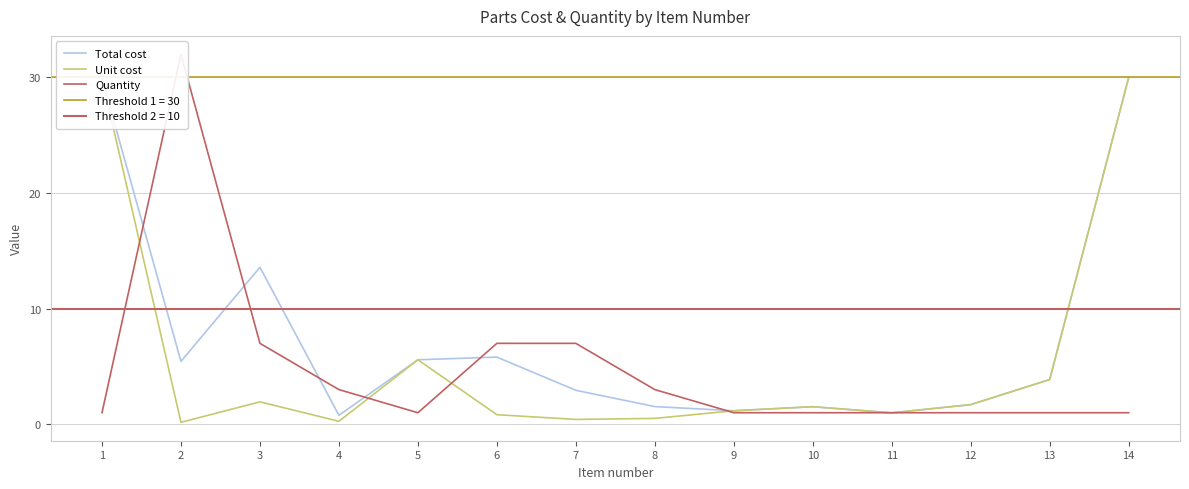

What is the spread (max minus min) of values at 3?

11.6